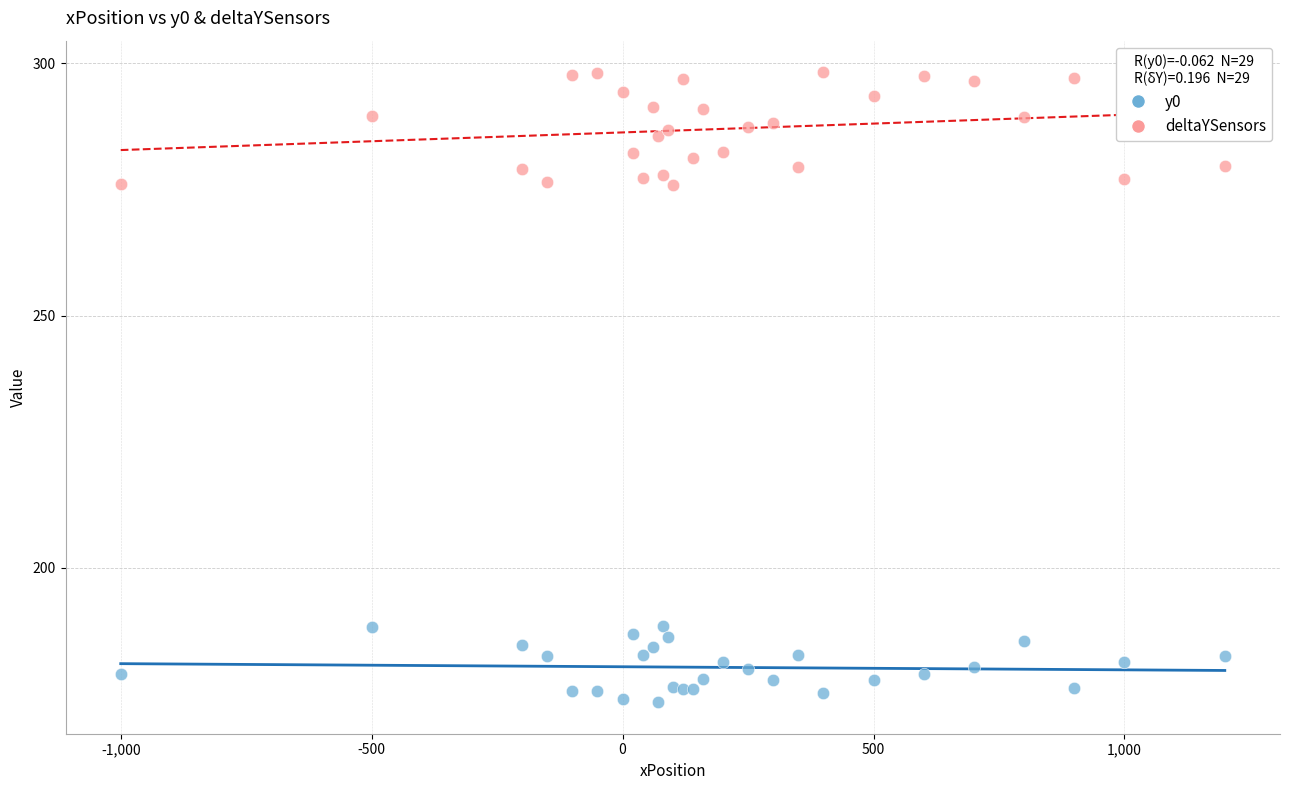

Which series contains the highest Y value?

deltaYSensors